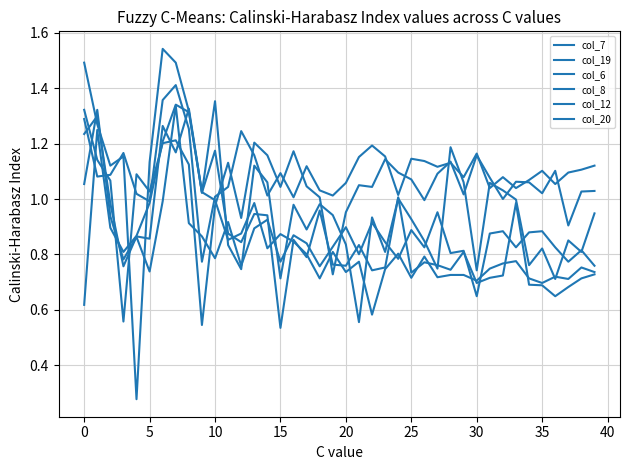

What is the average value of the col_19 series?

1.0